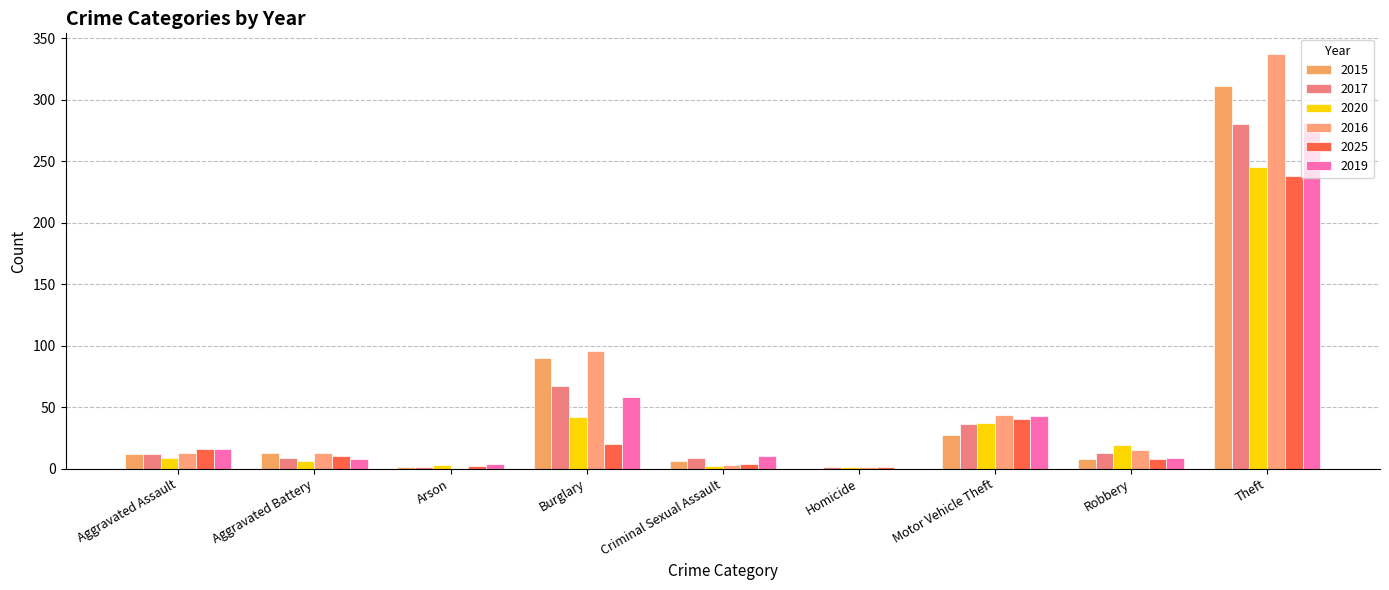

Reading left to right, transcribe all the data shown in this chart.

2015: Aggravated Assault=12	Aggravated Battery=13	Arson=1	Burglary=90	Criminal Sexual Assault=6	Homicide=0	Motor Vehicle Theft=27	Robbery=8	Theft=311
2017: Aggravated Assault=12	Aggravated Battery=9	Arson=1	Burglary=67	Criminal Sexual Assault=9	Homicide=1	Motor Vehicle Theft=36	Robbery=13	Theft=280
2020: Aggravated Assault=9	Aggravated Battery=6	Arson=3	Burglary=42	Criminal Sexual Assault=2	Homicide=1	Motor Vehicle Theft=37	Robbery=19	Theft=245
2016: Aggravated Assault=13	Aggravated Battery=13	Arson=0	Burglary=96	Criminal Sexual Assault=3	Homicide=1	Motor Vehicle Theft=44	Robbery=15	Theft=337
2025: Aggravated Assault=16	Aggravated Battery=10	Arson=2	Burglary=20	Criminal Sexual Assault=4	Homicide=1	Motor Vehicle Theft=40	Robbery=8	Theft=238
2019: Aggravated Assault=16	Aggravated Battery=8	Arson=4	Burglary=58	Criminal Sexual Assault=10	Homicide=0	Motor Vehicle Theft=43	Robbery=9	Theft=281